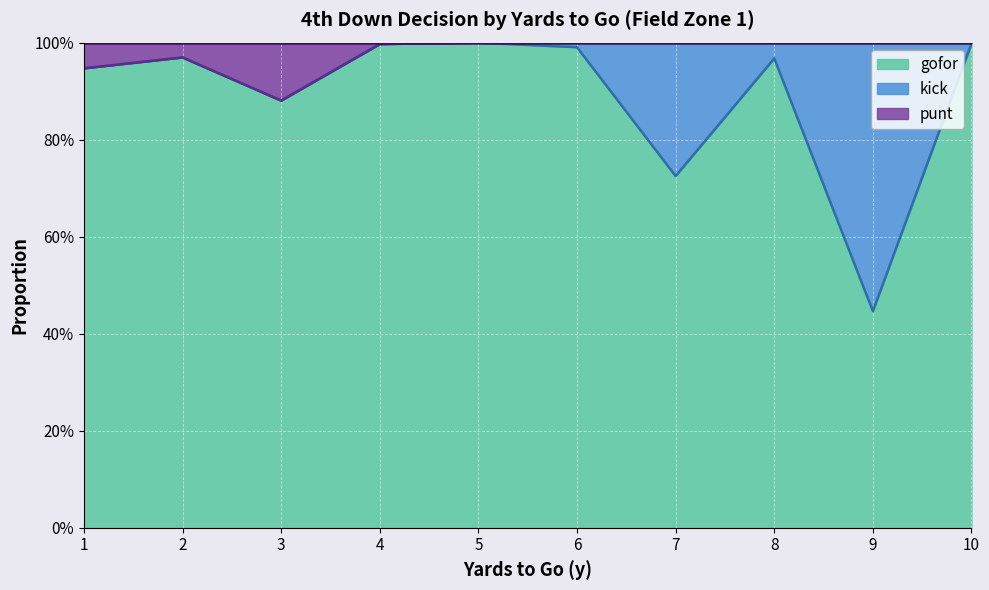

How many lines are shown in the chart?

2